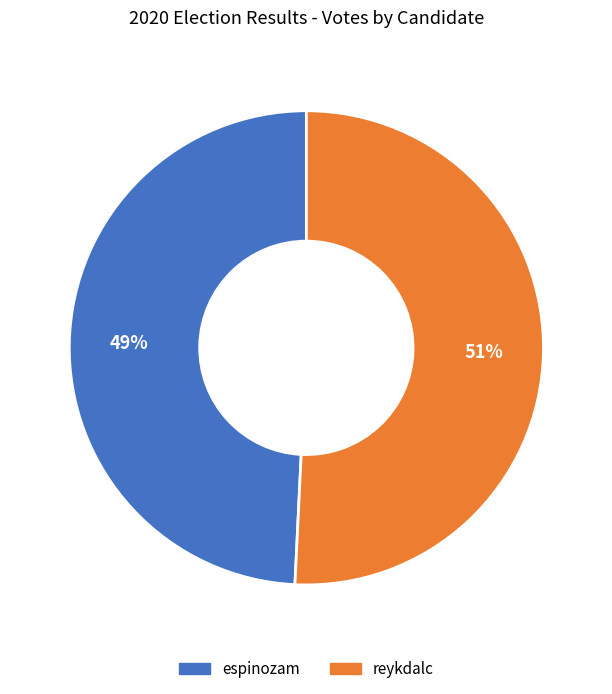

Between espinozam and reykdalc, which is larger?

reykdalc